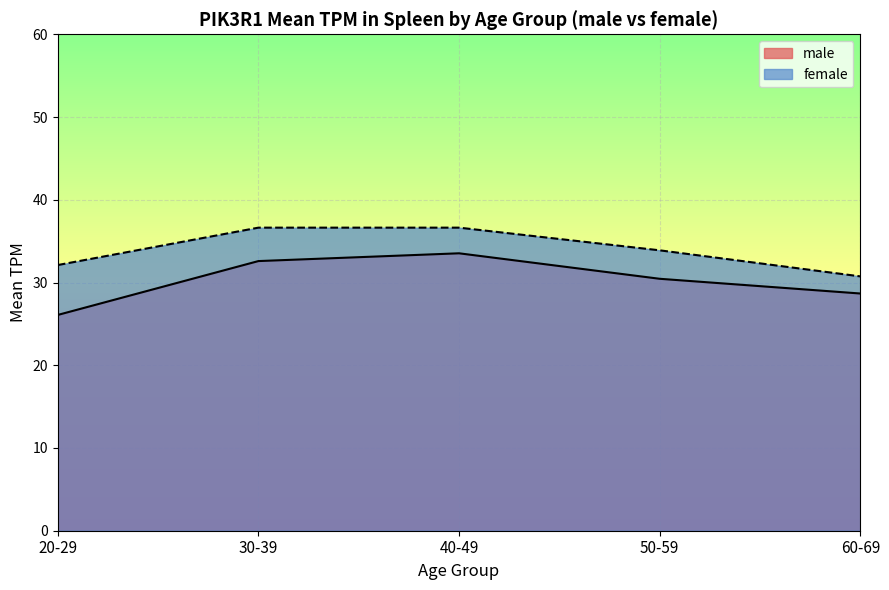

At 50-59, list the series in order from largest to smallest.

female, male